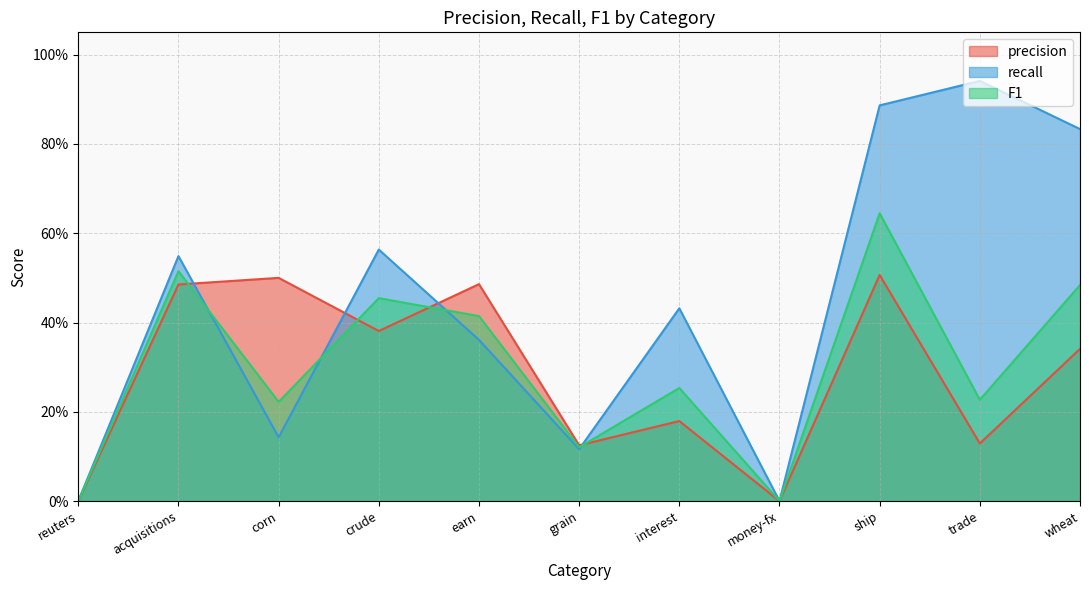

Reading left to right, transcribe all the data shown in this chart.

precision: 0.0	0.5	0.5	0.4	0.5	0.1	0.2	0.0	0.5	0.1	0.3
recall: 0.0	0.5	0.1	0.6	0.4	0.1	0.4	0.0	0.9	0.9	0.8
F1: 0.0	0.5	0.2	0.5	0.4	0.1	0.3	0.0	0.6	0.2	0.5